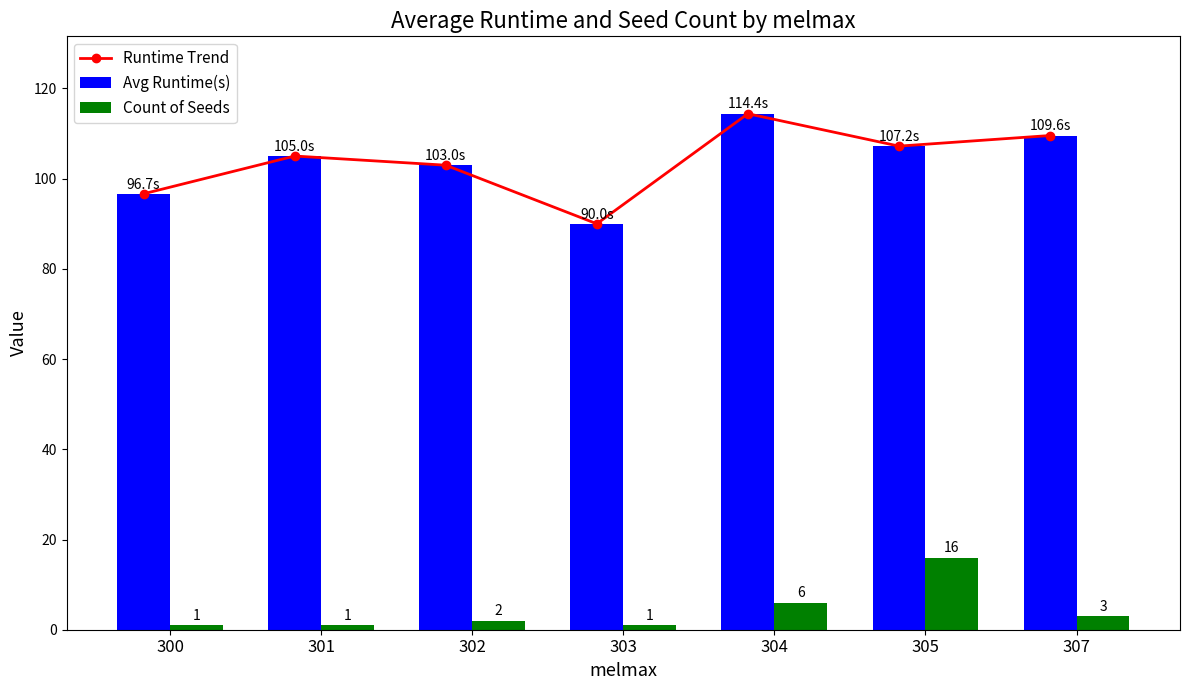

Is the value of Count of Seeds at 303 greater than the value of Runtime Trend at 305?

No